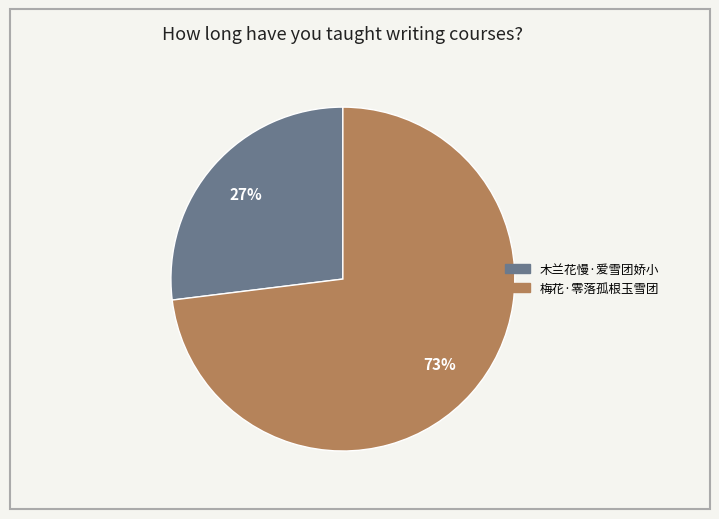

To the nearest percent, what is the difference between the 梅花·零落孤根玉雪团 and 木兰花慢·爱雪团娇小 slice percentages?

46%